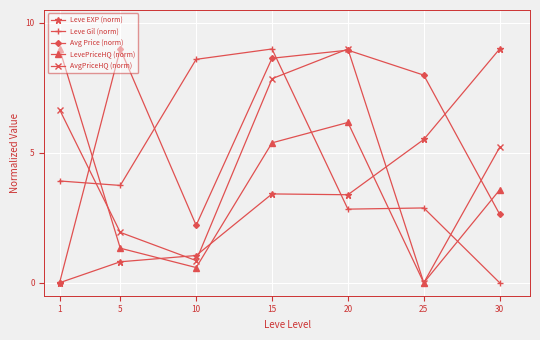

How many intersections are there between AvgPriceHQ (norm) and Leve Gil (norm)?

4